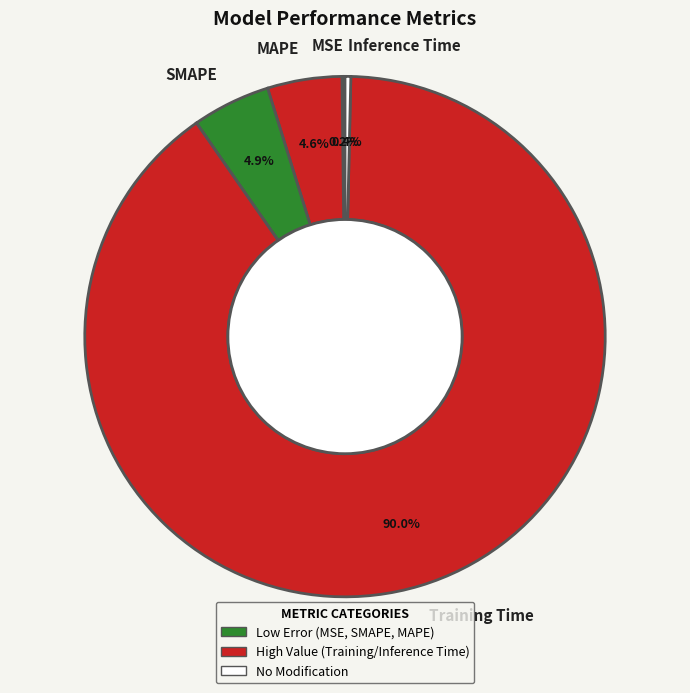

How much of the chart is everything except MAPE?

95.4%